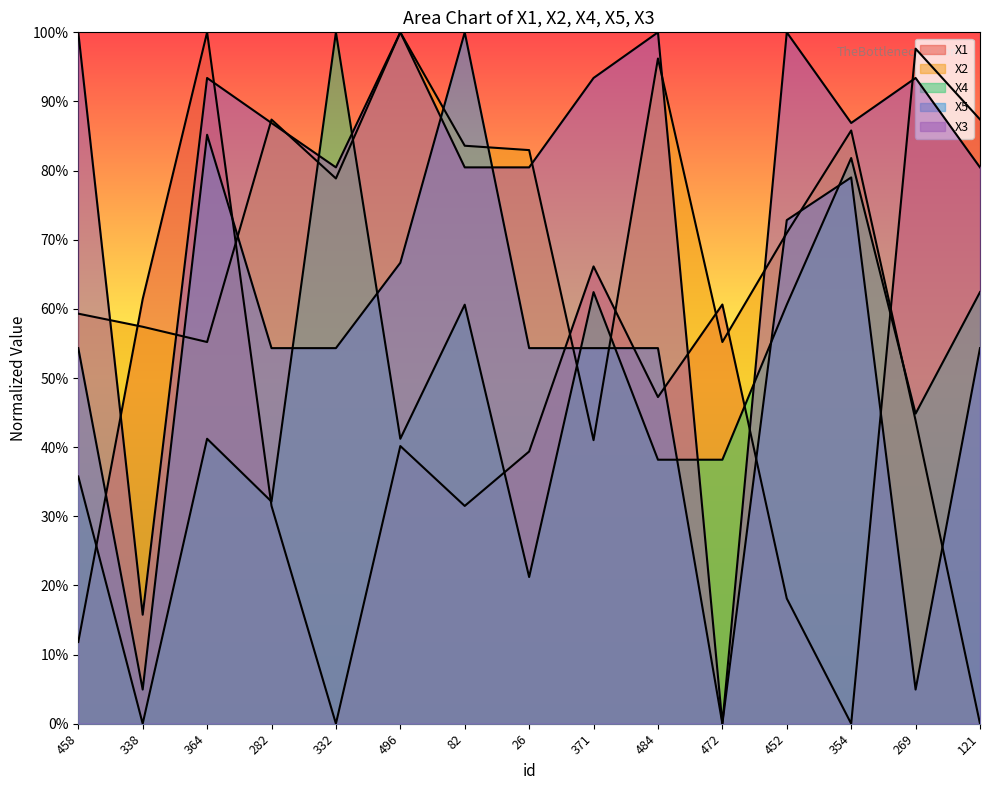

Does the chart display data point markers on the line(s)?

No